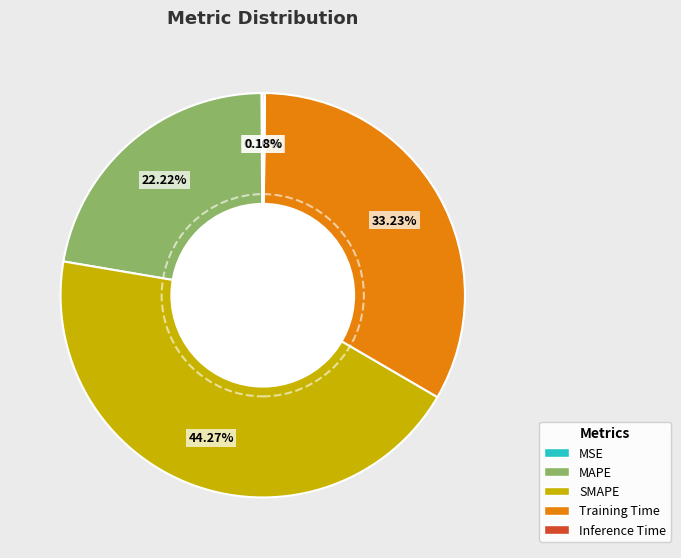

Does SMAPE account for over 50% of the chart?

No